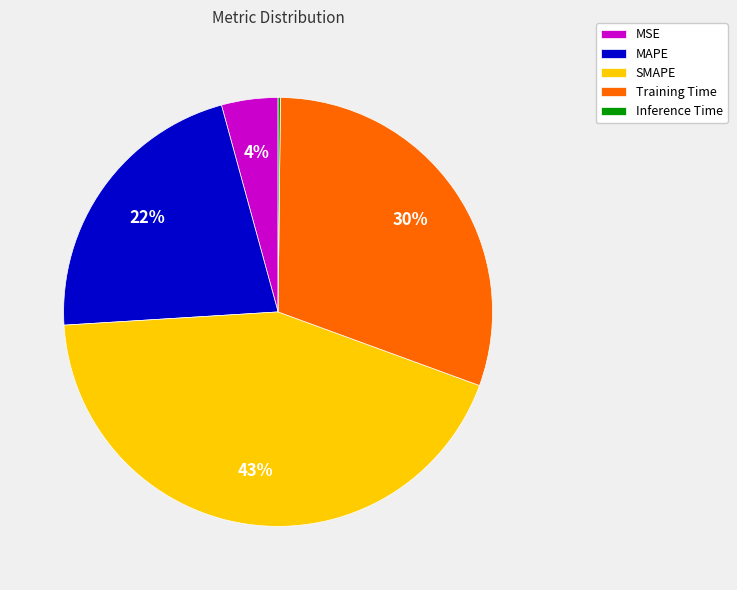

What is the largest slice in the pie chart?

SMAPE